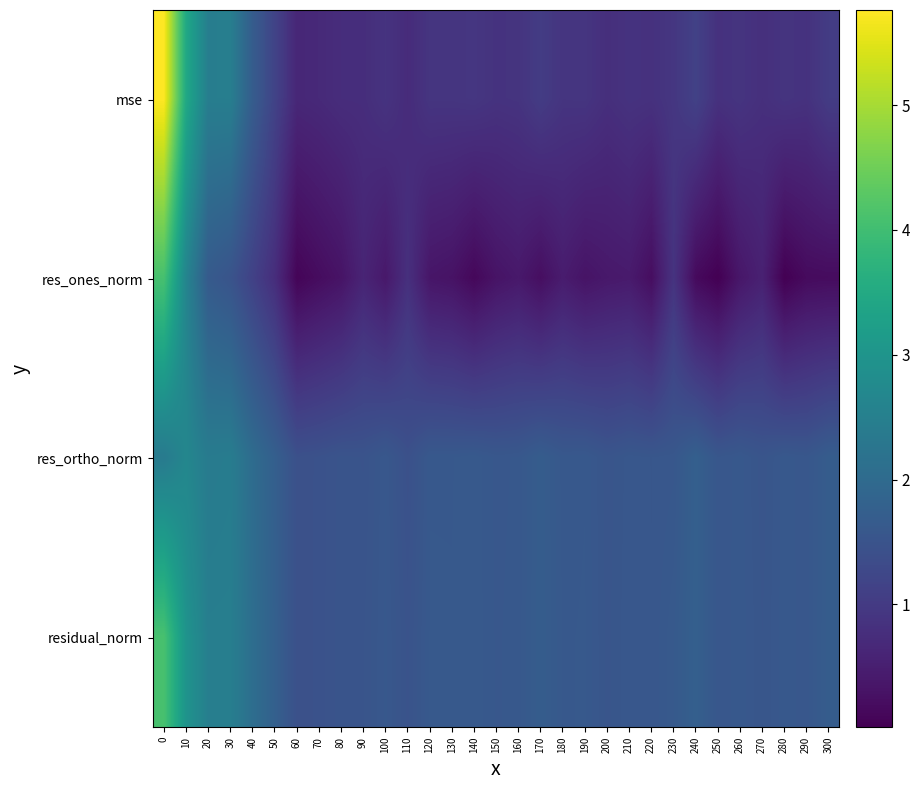

What is the total value across all series at 260?

4.5